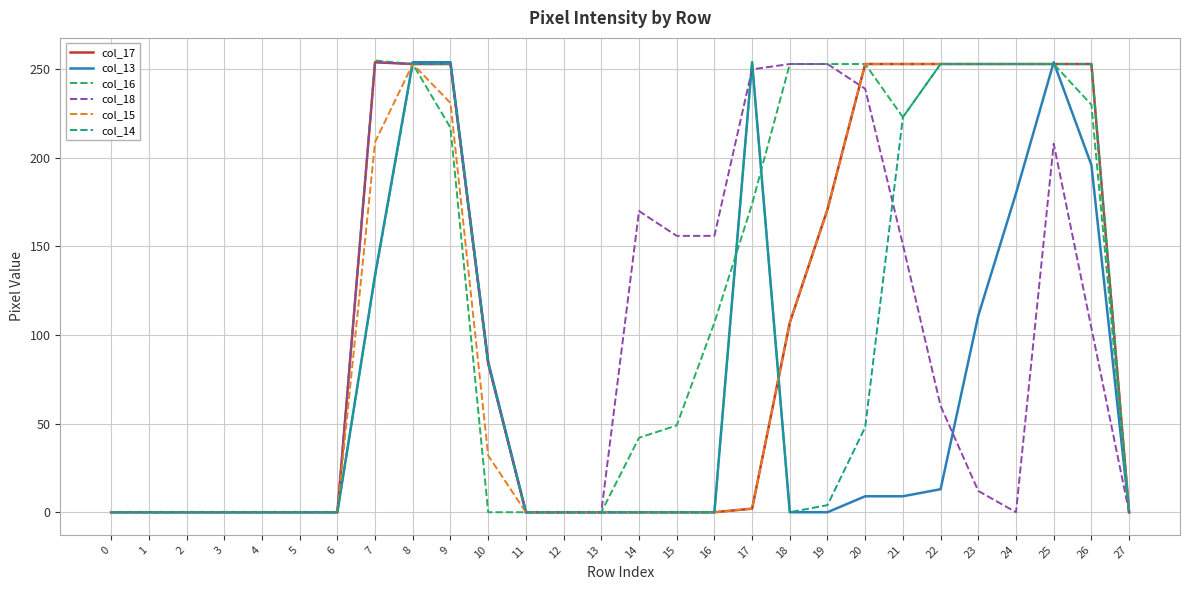

Which series changed the most between 3 and 25?

col_13